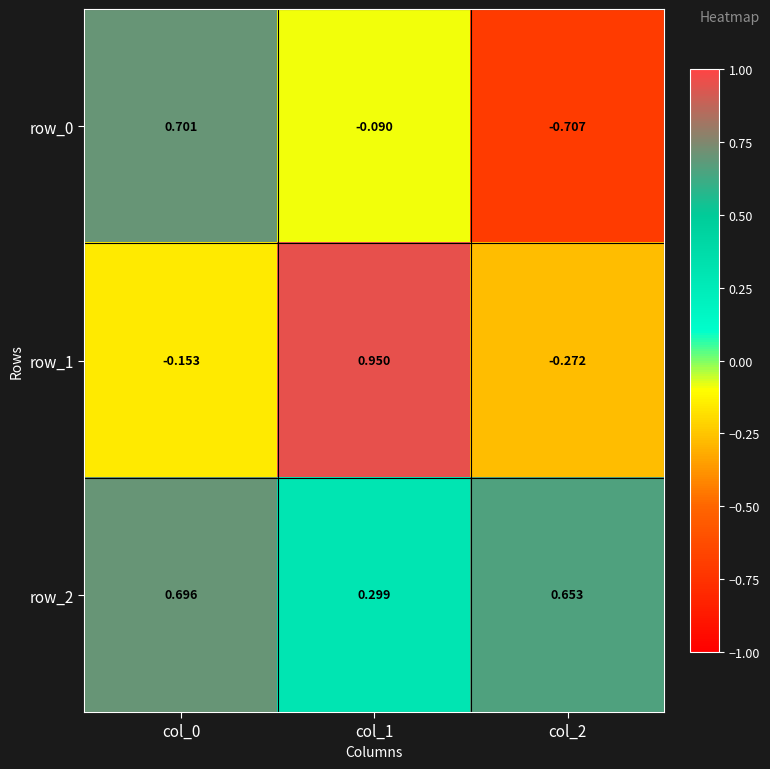

Is the value of row_1 at col_0 greater than the value of row_0 at col_0?

No